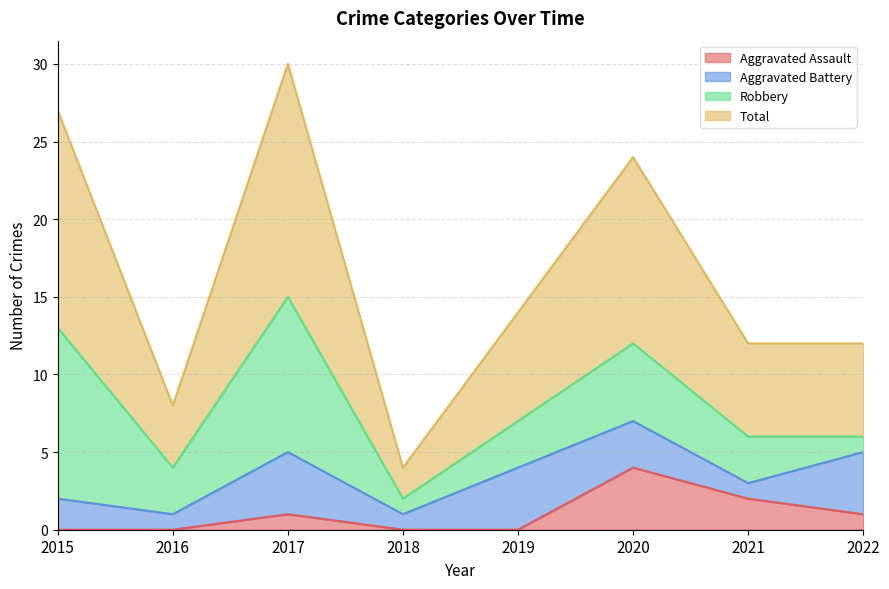

The value of Aggravated Assault at 2022 is 1. True or false?

True